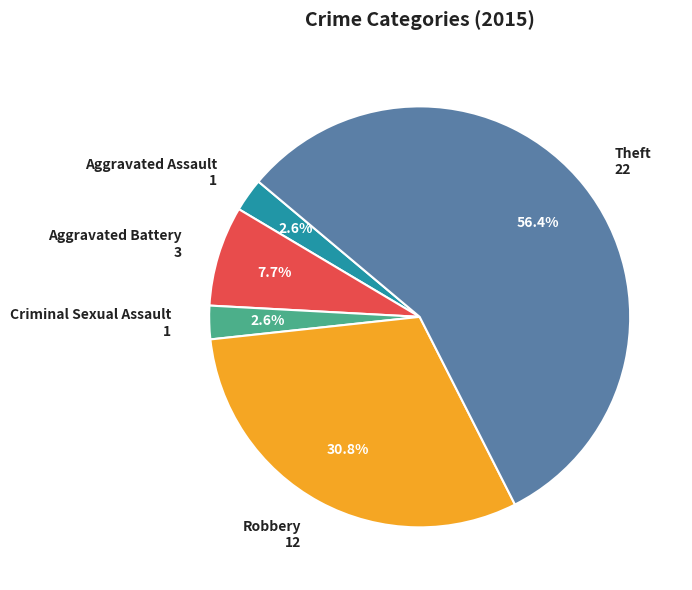

Do Robbery and Aggravated Assault together represent more than half of the pie?

No